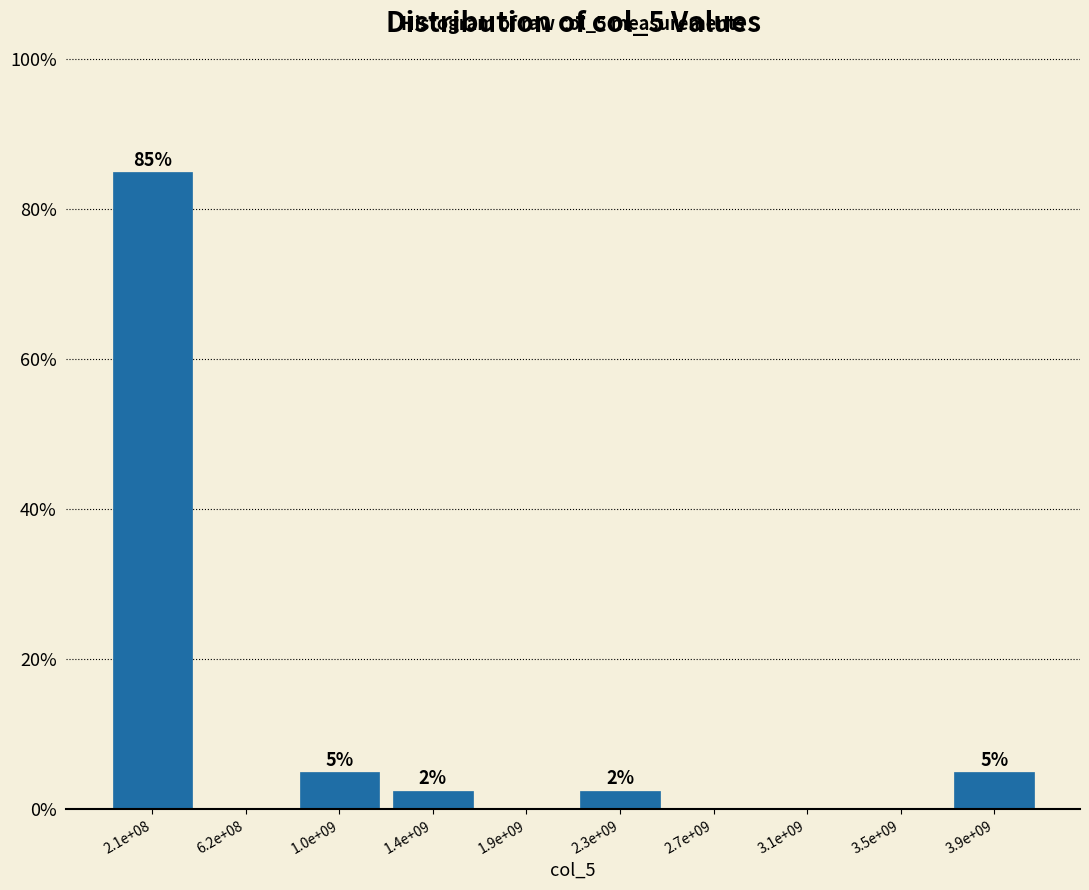

The chart shows a value of 5.0 at 3.9e+09. True or false?

True